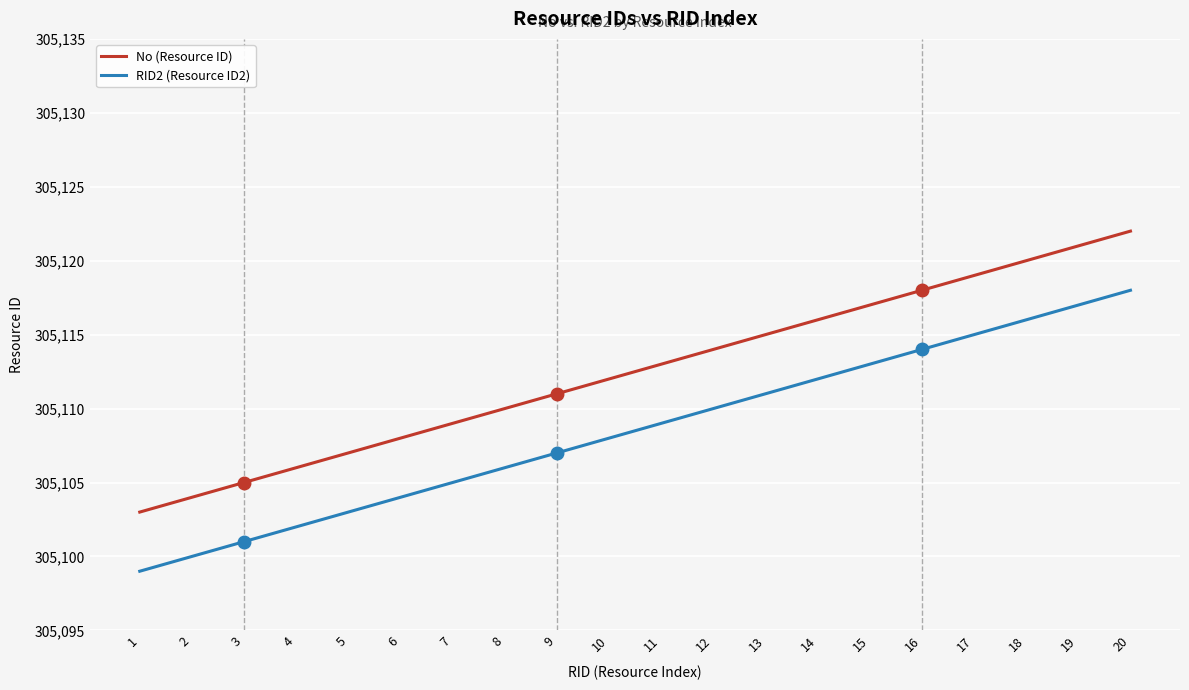

True or false: No (Resource ID) and RID2 (Resource ID2) cross at least once.

False